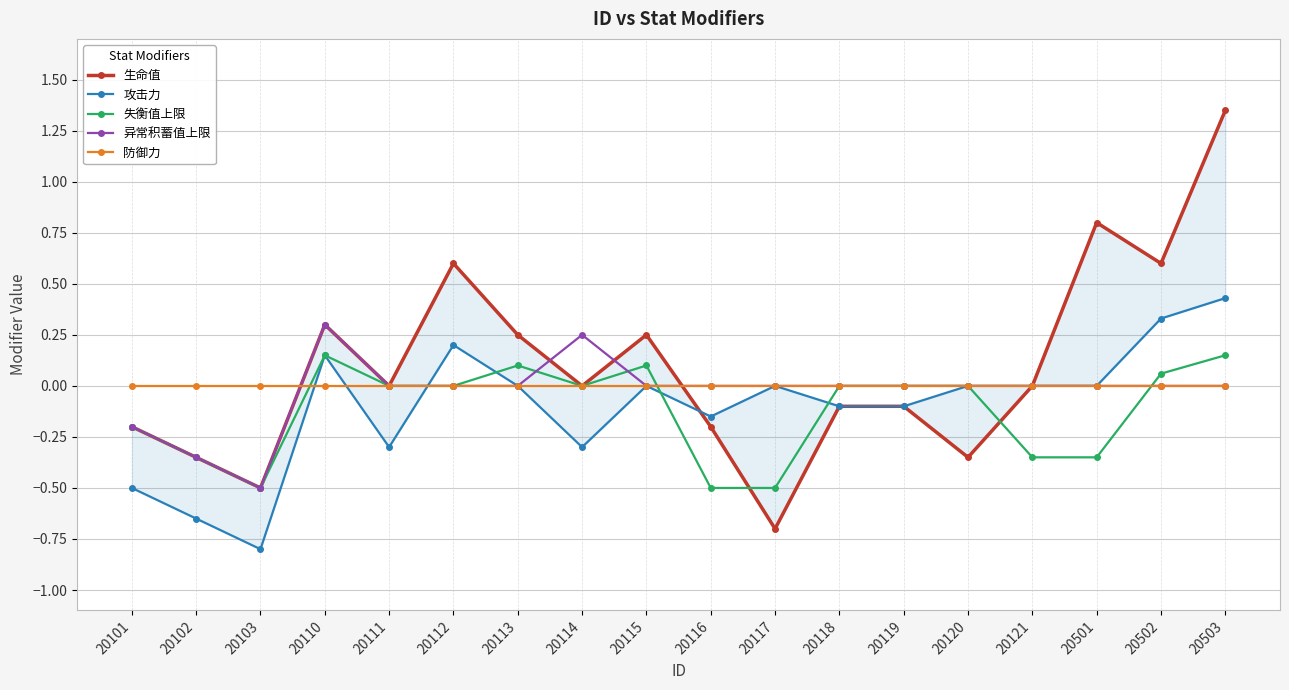

Between 20103 and 20120, which is larger?

20120